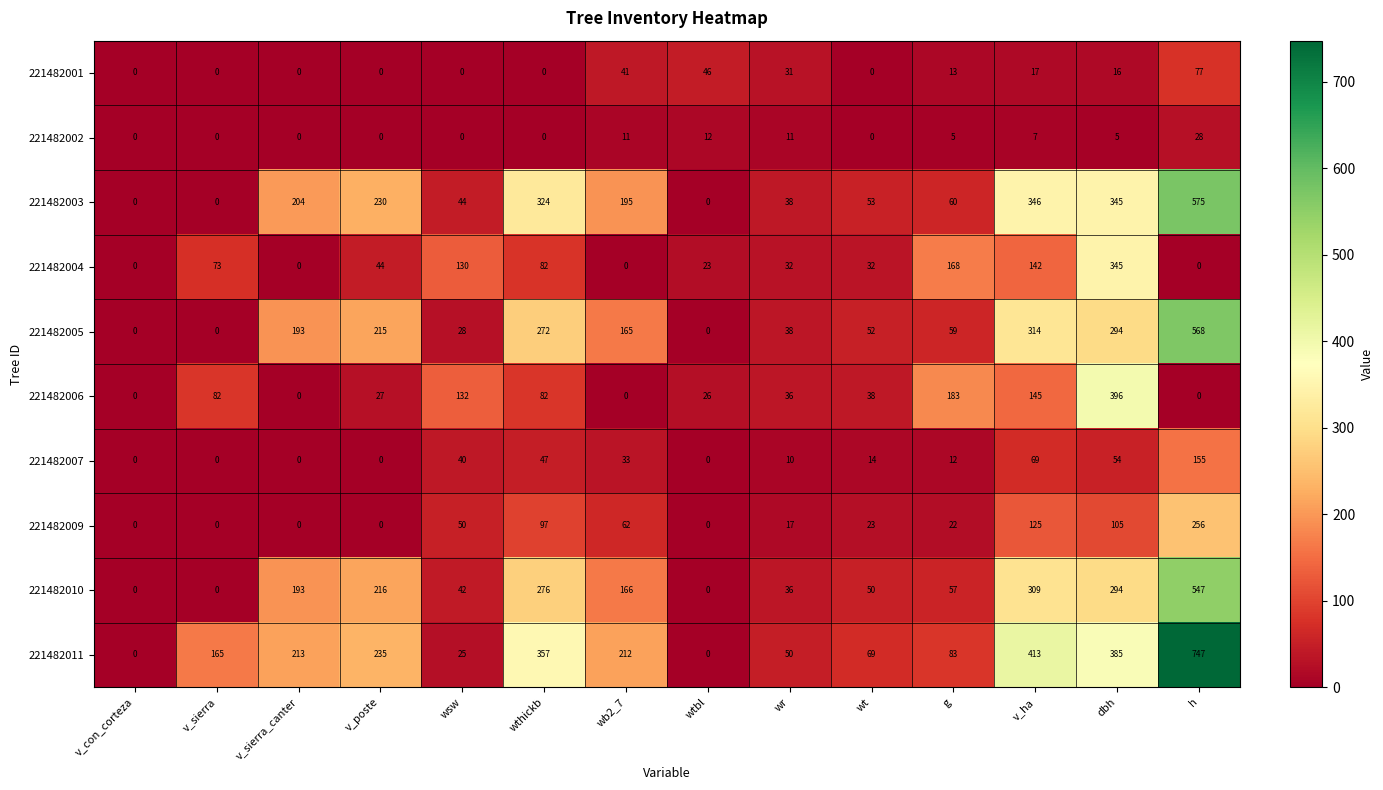

What is the difference between the maximum and minimum values in the 221482011 series?

747